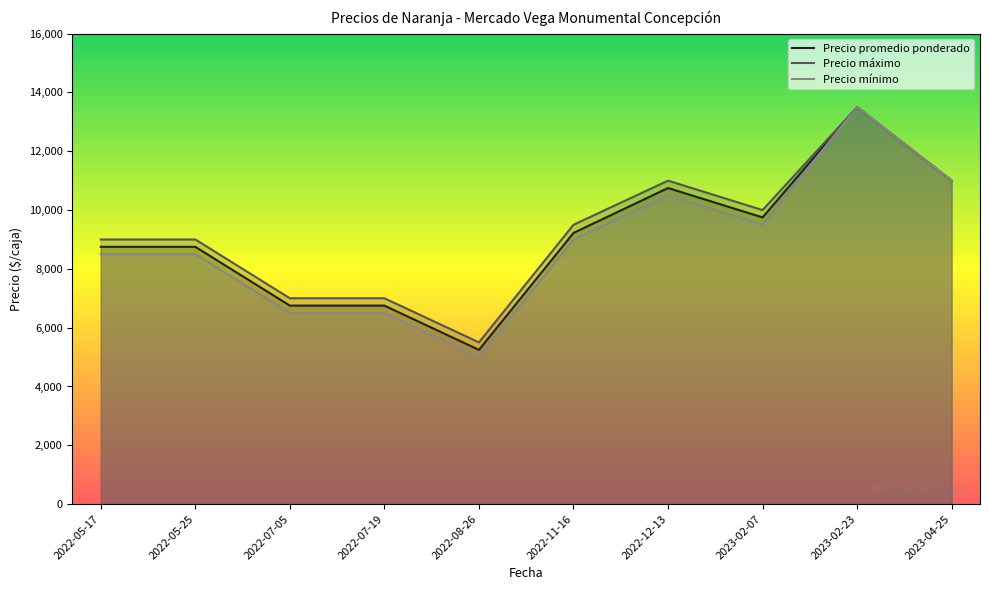

At which label does Precio máximo reach its peak?

2023-02-23